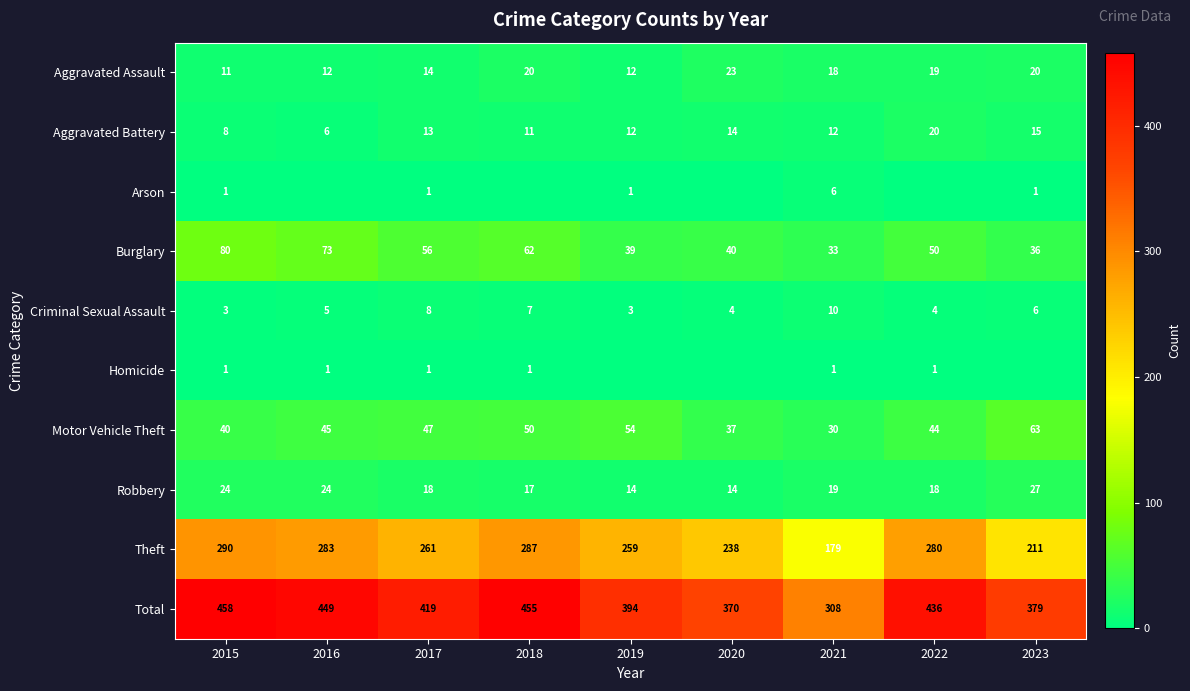

Is the value of Robbery at 2020 greater than the value of Burglary at 2020?

No